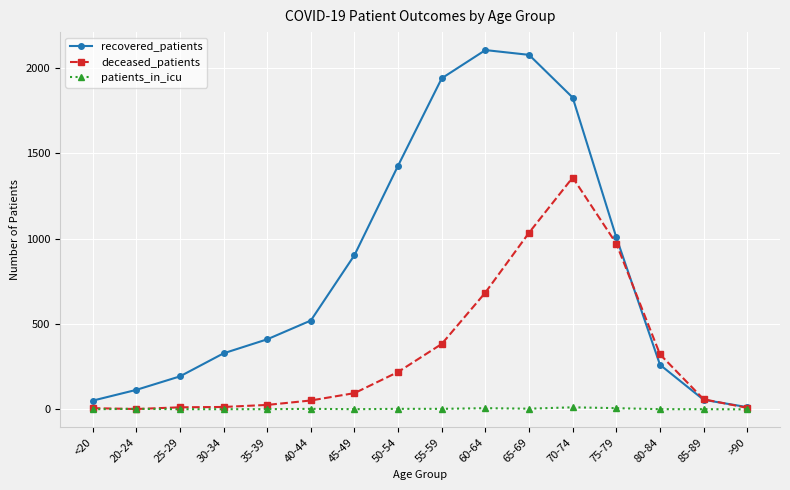

Rank the series by their average value, from lowest to highest.

patients_in_icu, deceased_patients, recovered_patients